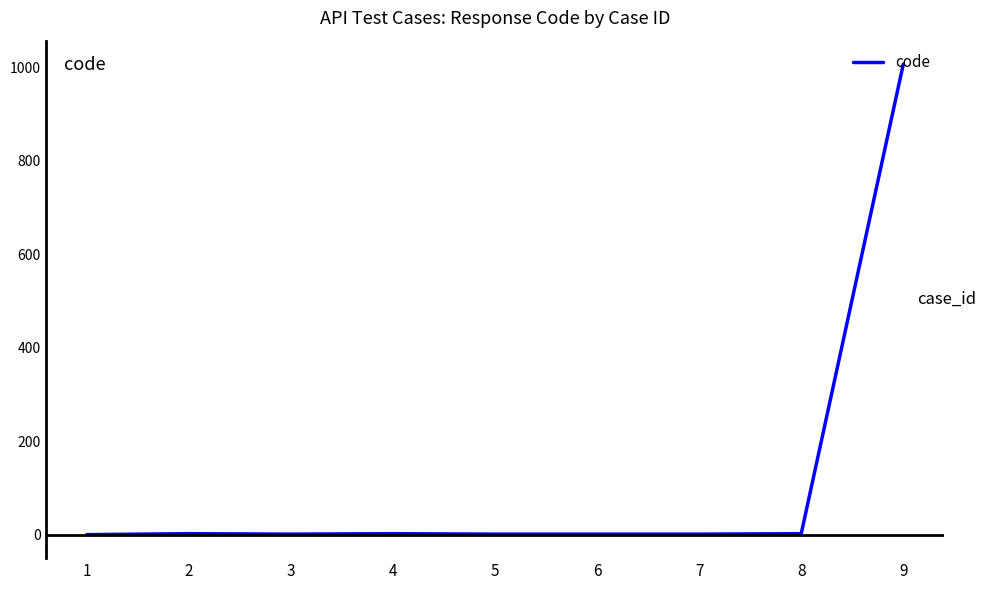

What is the sum of all values?

1017